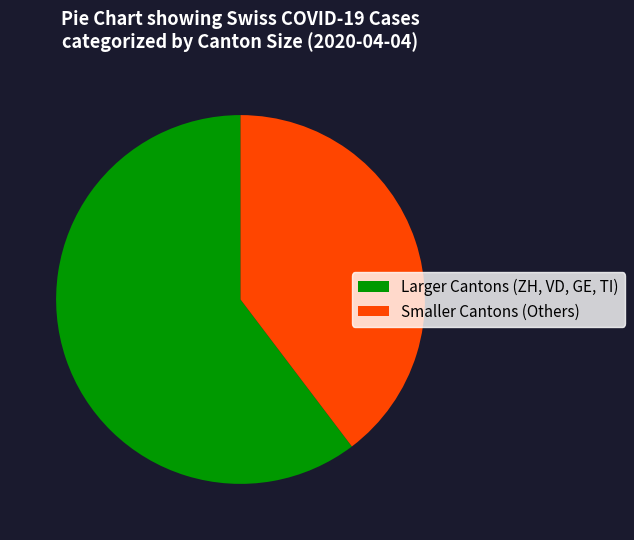

Is the sum of Larger Cantons (ZH, VD, GE, TI) and Smaller Cantons (Others) greater than half?

Yes